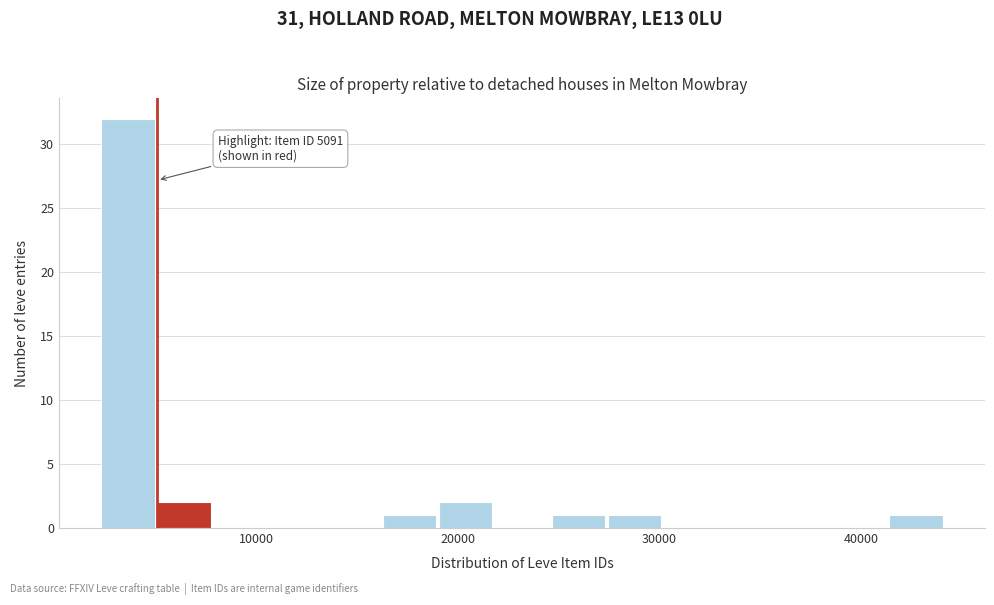

Around what value on the x-axis is the tallest bar? Give the approximate position of its centre, as read against the axis.

4000